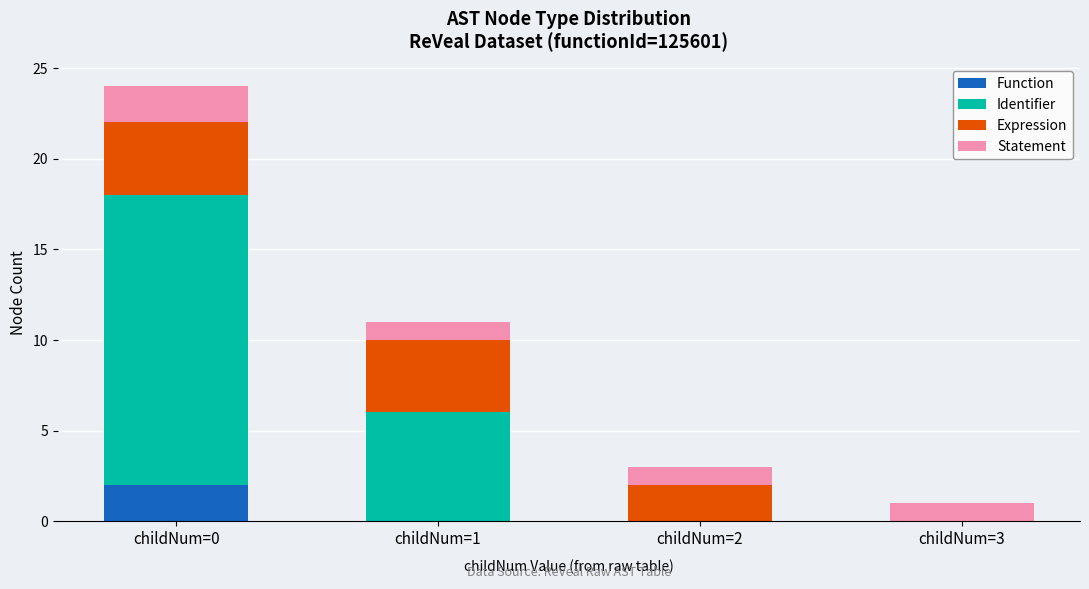

At which category is the sum across all series the highest?

childNum=0